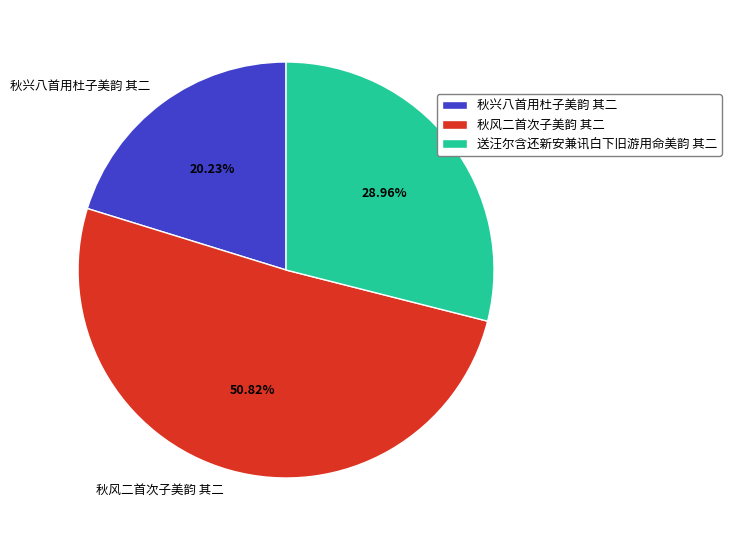

Count the number of slices in the pie.

3